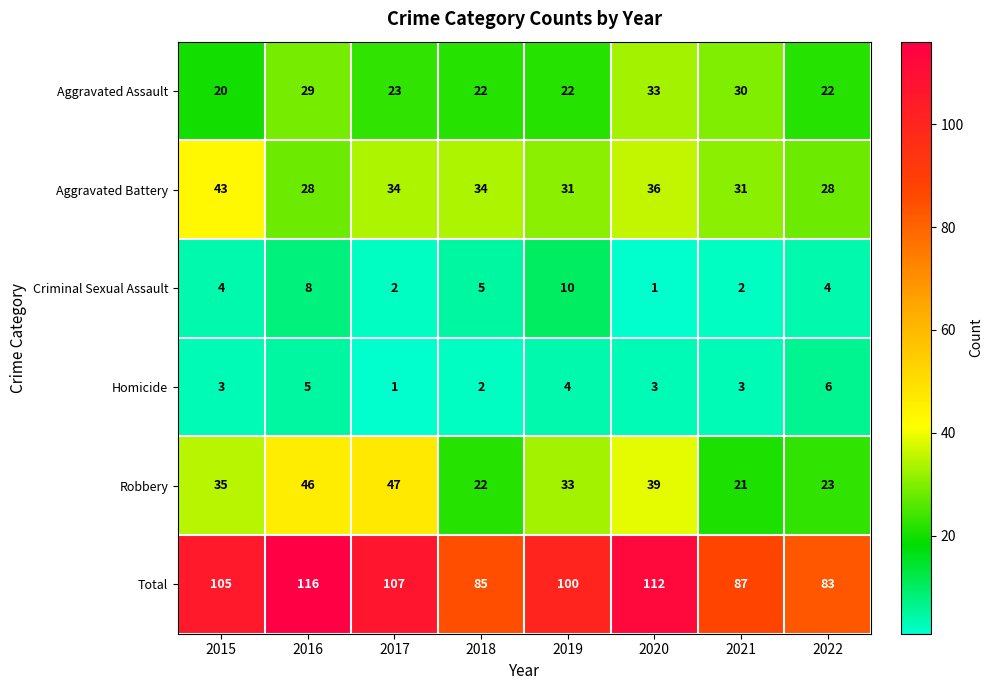

Which series has the largest range (max minus min)?

Total